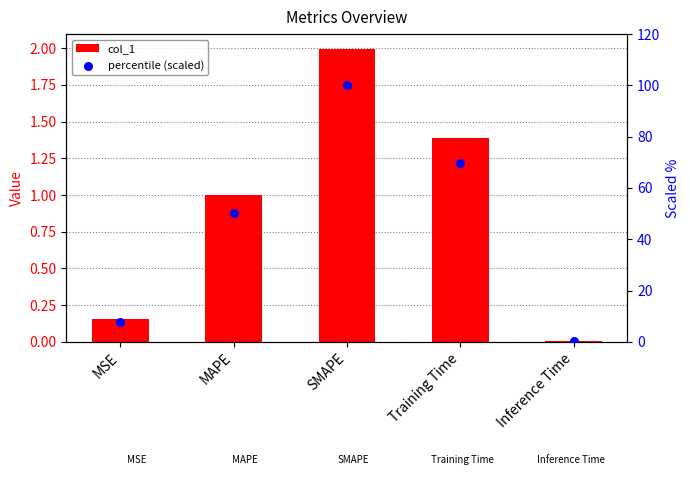

What are all the series names shown in the legend?

col_1, percentile (scaled)